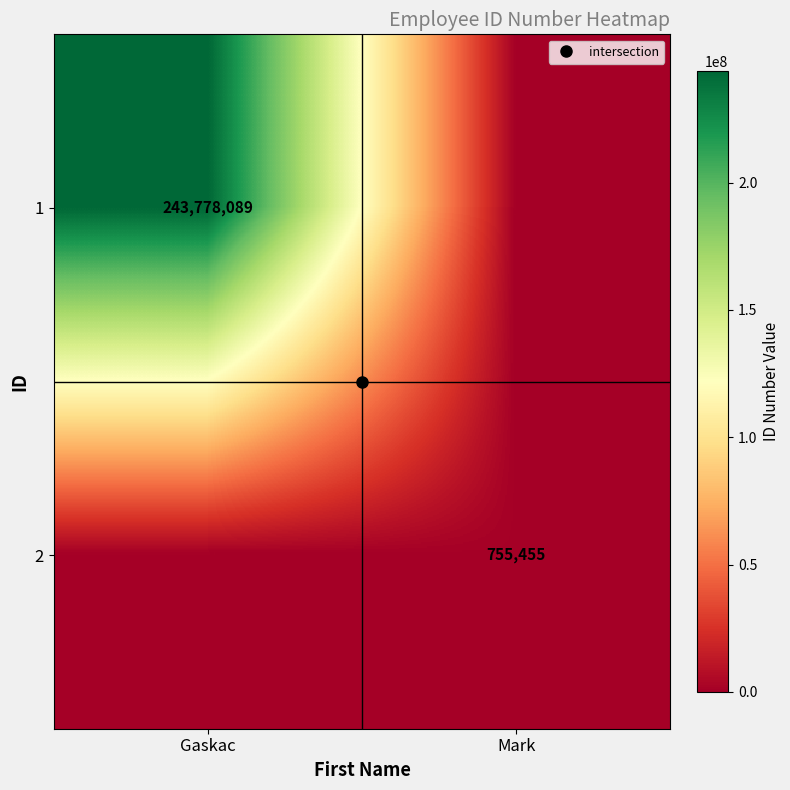

Rank the categories by 1 value from highest to lowest.

Gaskac, Mark